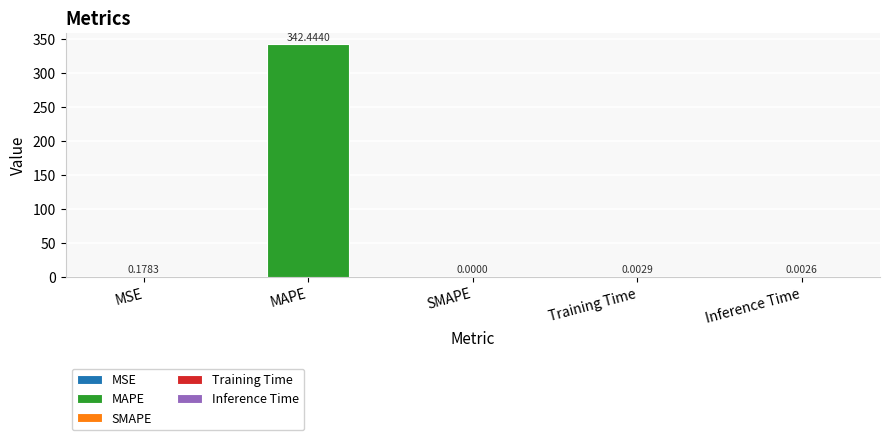

What is the label of the 3rd bar from the left?

SMAPE